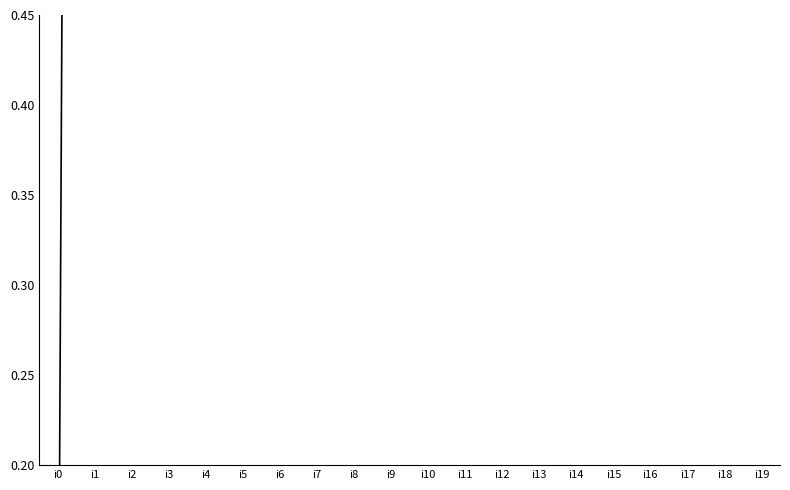

Does the chart have visible grid lines?

No